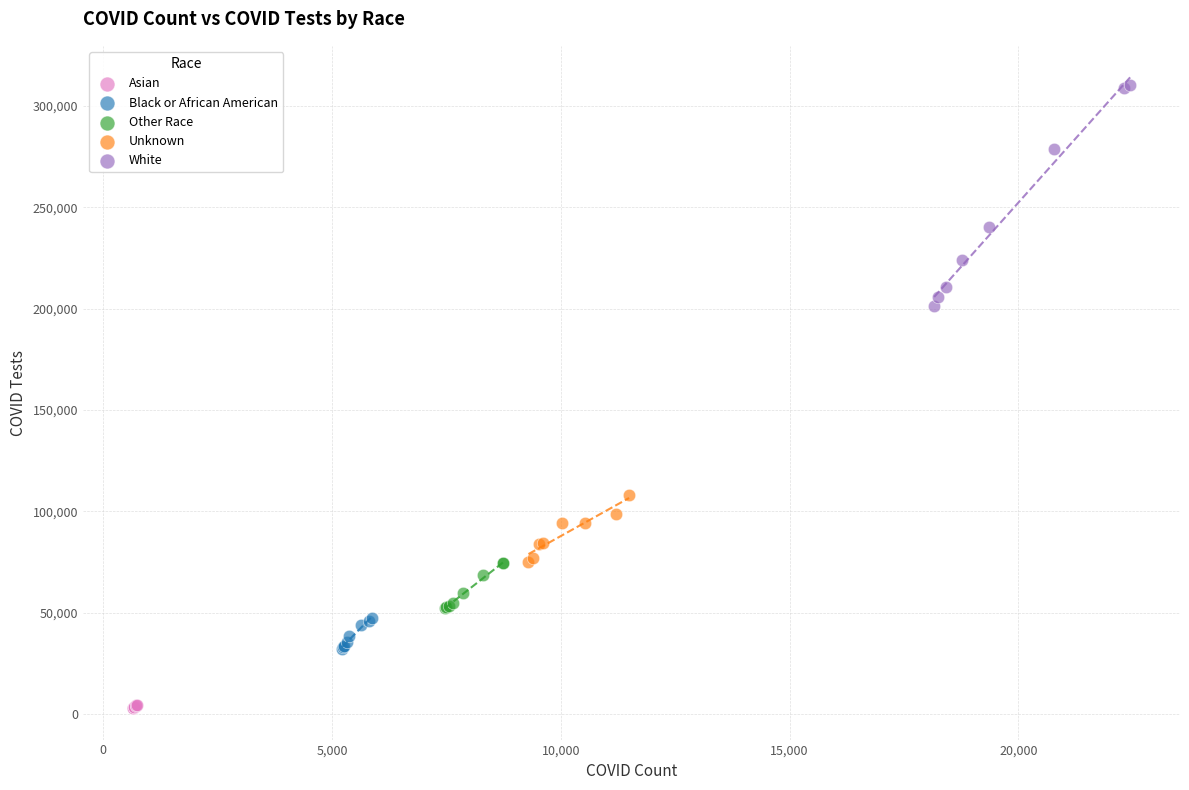

Which series has the largest Y range (max minus min)?

White